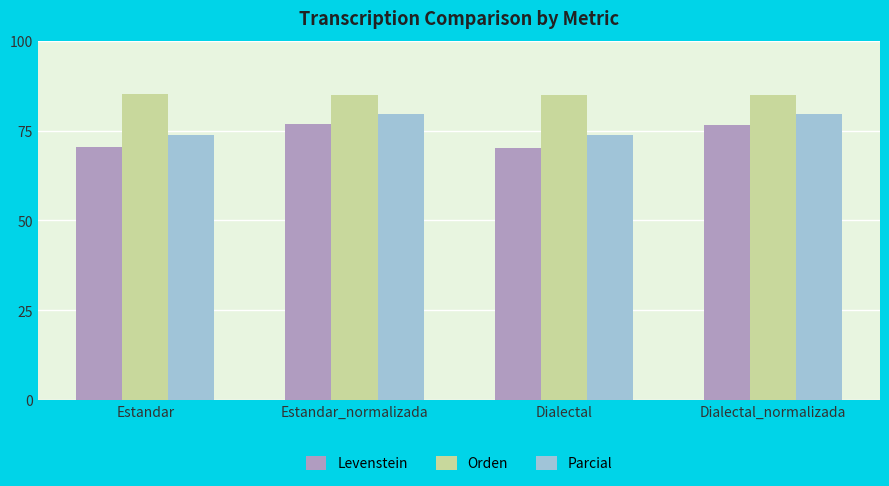

What is the spread (max minus min) of values at Dialectal?

14.7